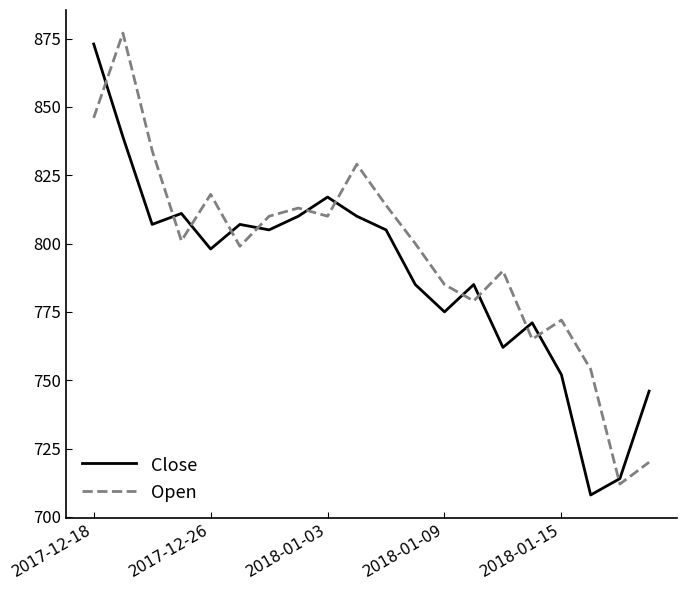

True or false: Open and Close cross at least once.

True